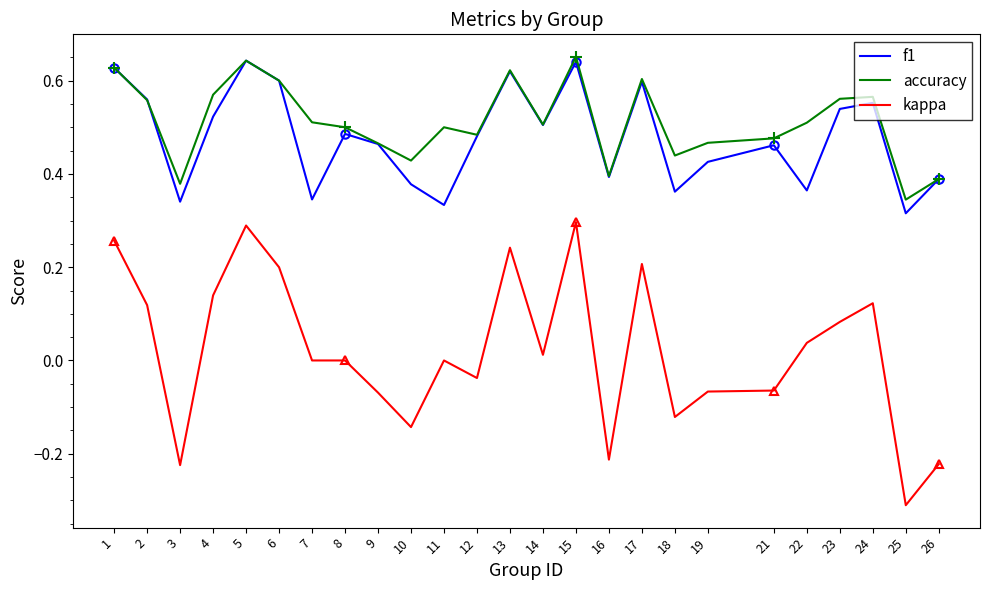

List the labels in order of kappa value, smallest first.

25, 3, 26, 16, 10, 18, 9, 19, 21, 12, 7, 8, 11, 14, 22, 23, 2, 24, 4, 6, 17, 13, 1, 5, 15